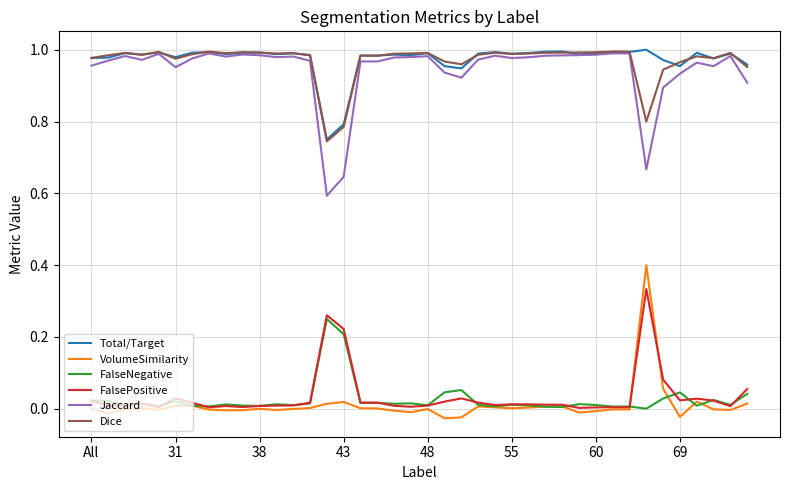

Is this an area chart (filled region under the line)?

No